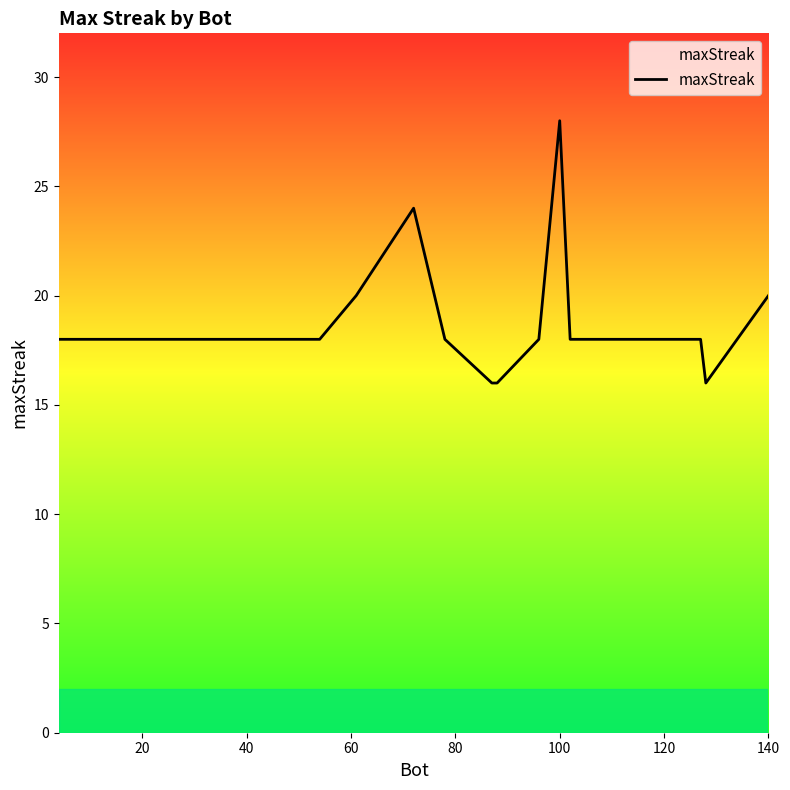

Reading right to left, list all the values displayed in this chart.

20	16	18	18	18	18	18	28	18	16	16	18	24	20	18	18	18	18	18	18